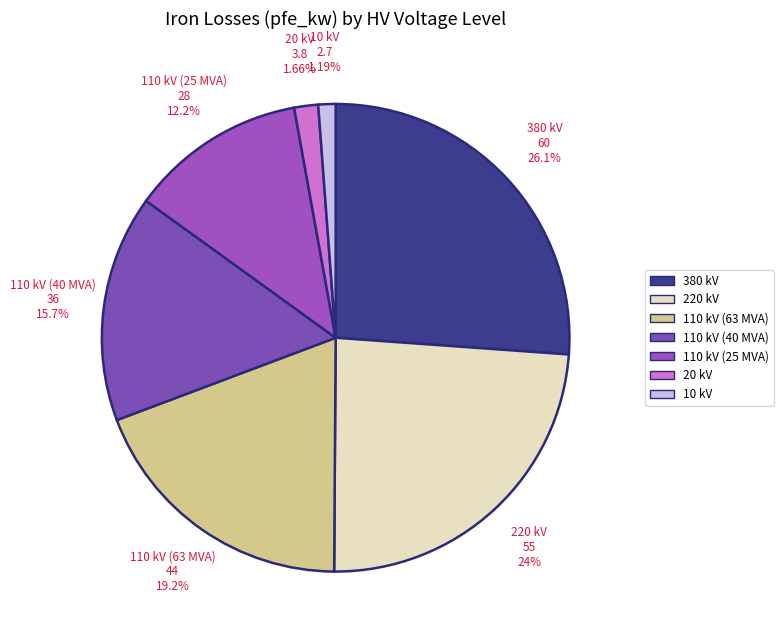

How many slices are in this pie chart?

7